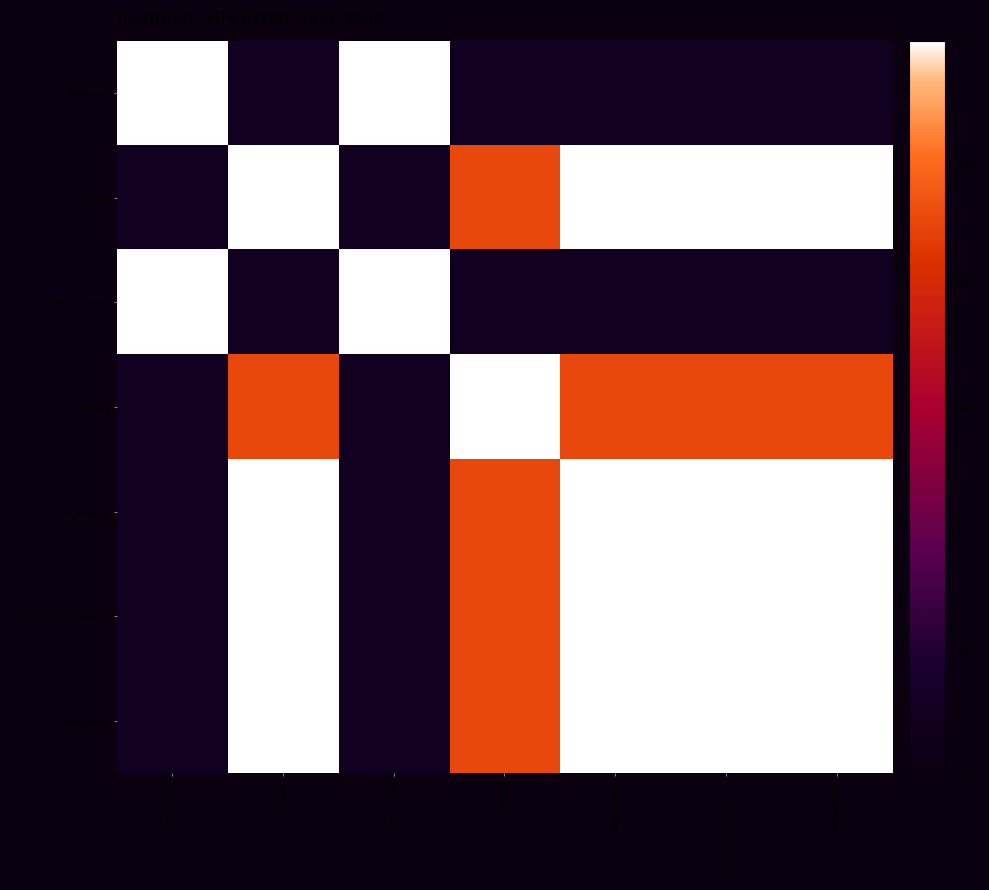

At how many categories does at least one series exceed 0?

7